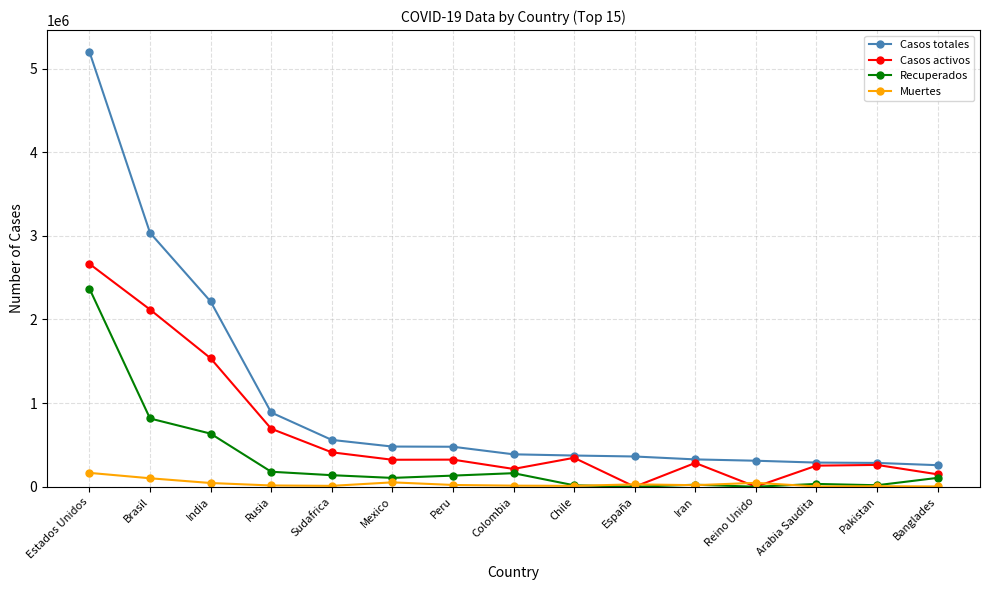

At which label is Casos totales closest to 2728522?

Brasil